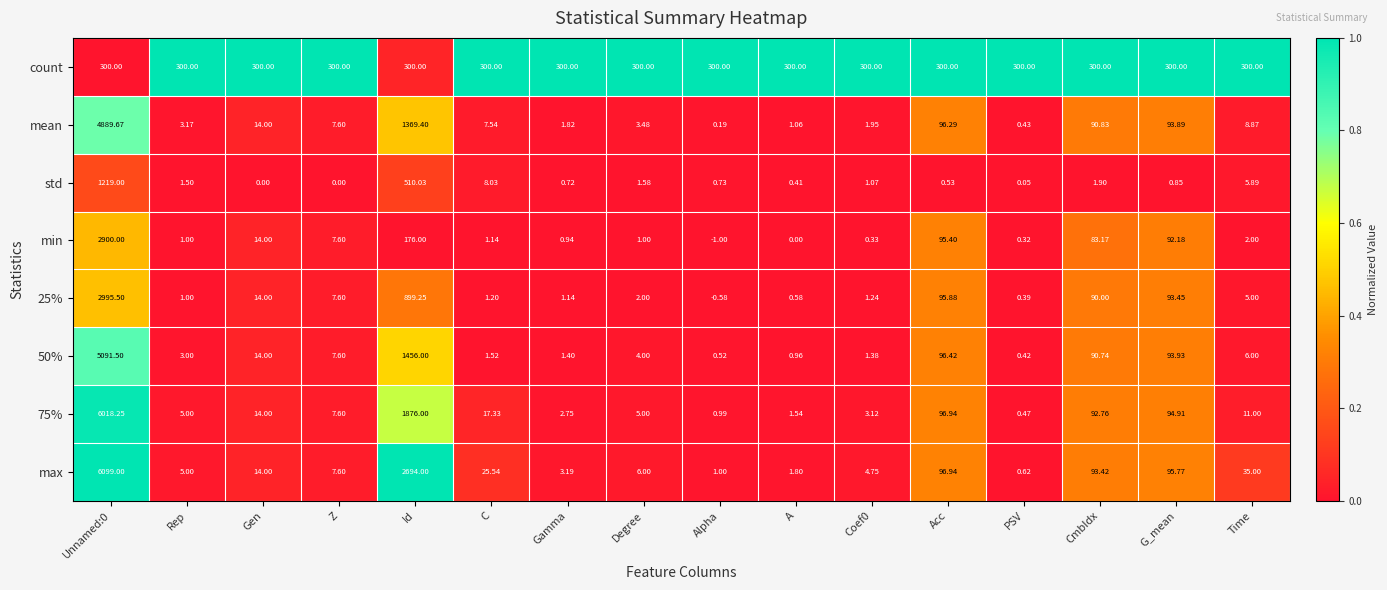

Is the value of count at Z greater than the value of min at G_mean?

Yes